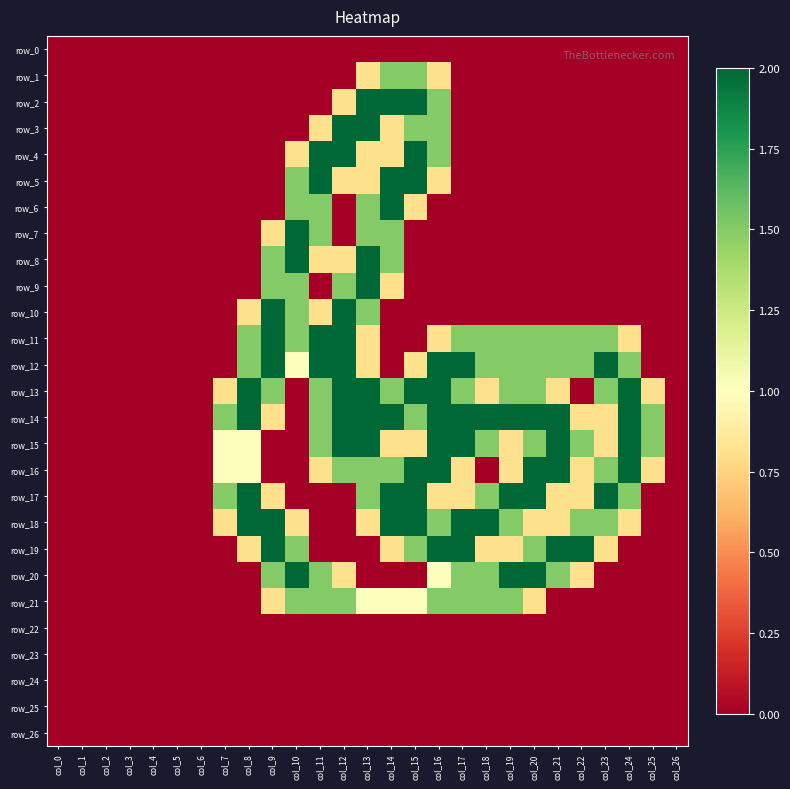

Where does the row_14 series first go above 1?

col_7